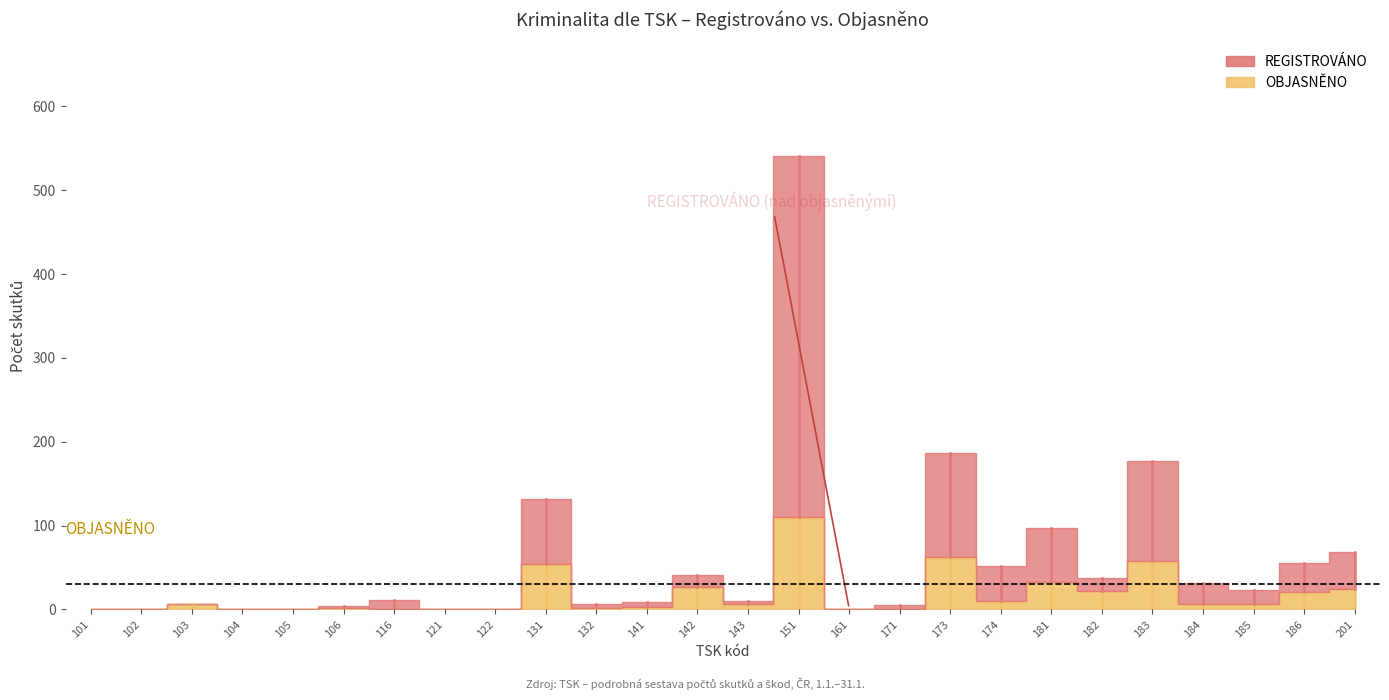

Reading left to right, transcribe all the data shown in this chart.

REGISTROVÁNO: 101=0	102=0	103=6	104=0	105=0	106=4	116=11	121=1	122=1	131=132	132=6	141=9	142=41	143=10	151=541	161=1	171=5	173=186	174=52	181=97	182=38	183=177	184=32	185=23	186=55	201=69
OBJASNĚNO: 101=0	102=0	103=6	104=0	105=0	106=2	116=0	121=0	122=0	131=54	132=2	141=3	142=27	143=6	151=110	161=0	171=1	173=63	174=10	181=33	182=22	183=58	184=7	185=7	186=21	201=24